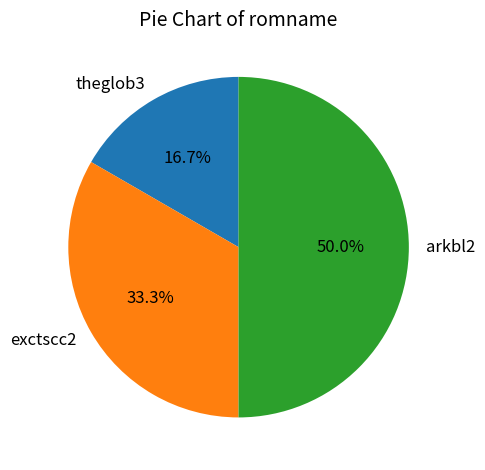

Which category has the smallest portion of the pie?

theglob3